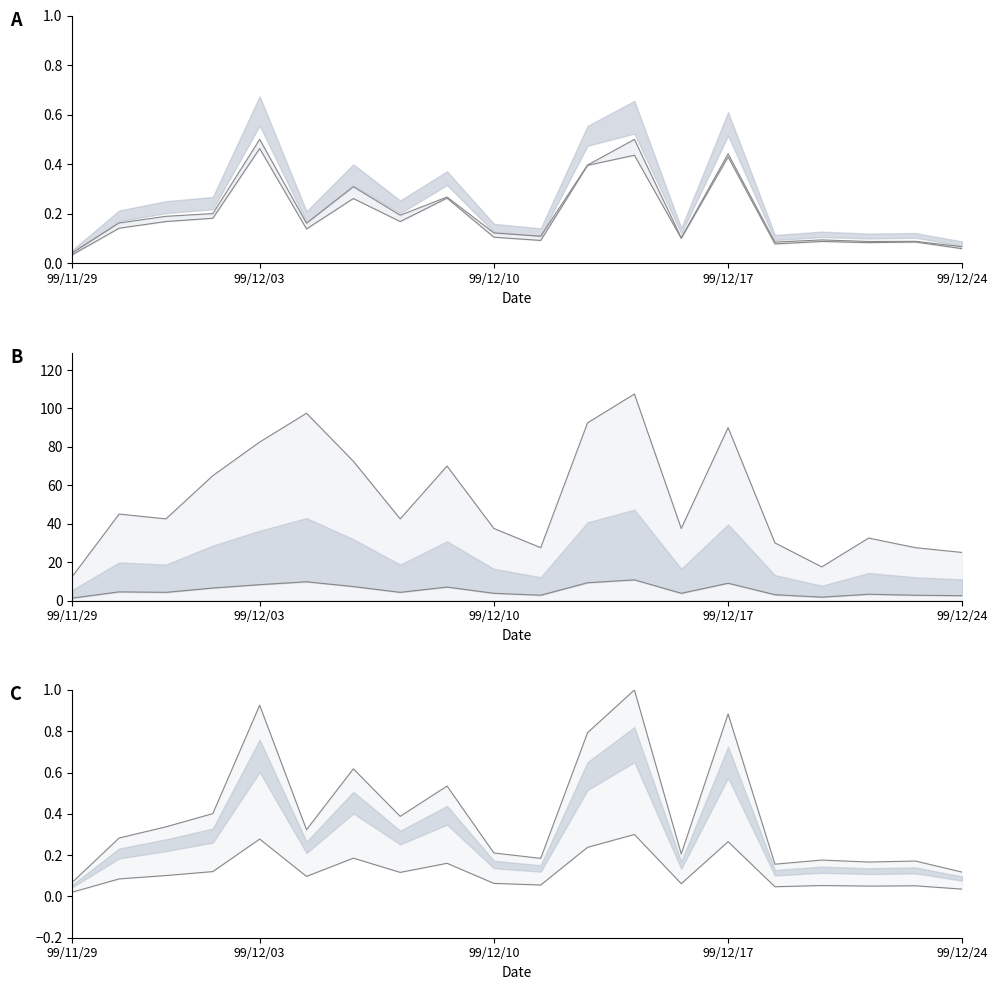

True or false: col_1 line and col_8 lower cross at least once.

False